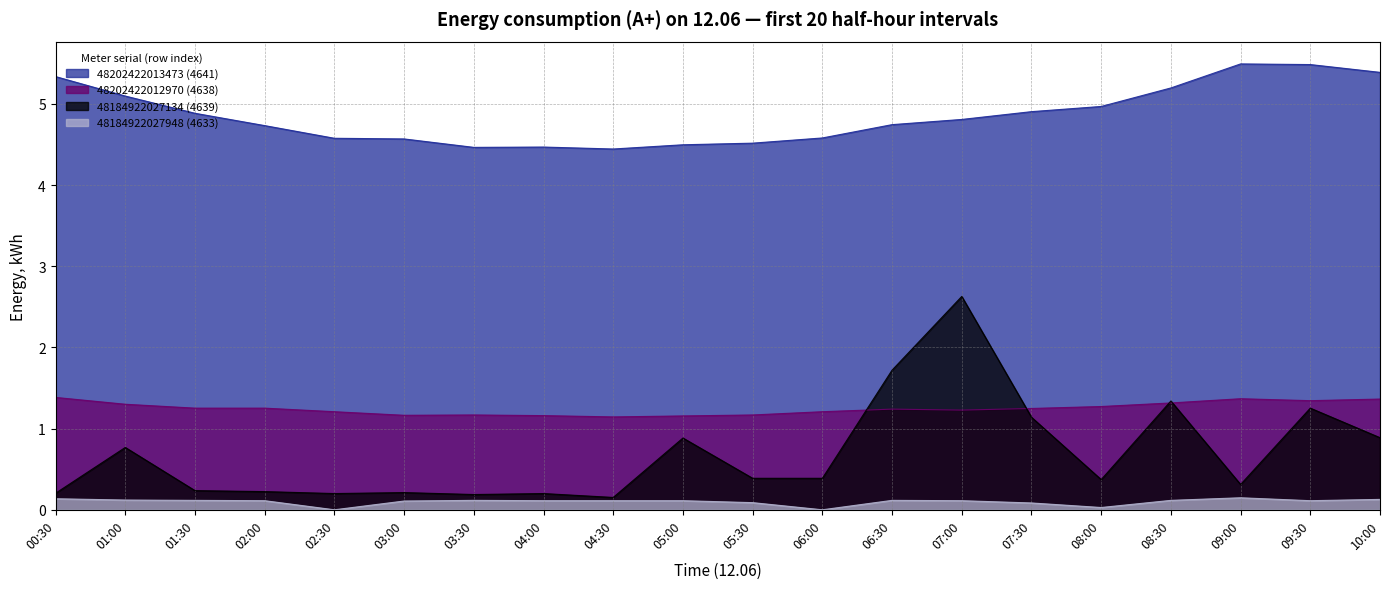

Which series has the largest total across all categories?

48202422013473 (4641)